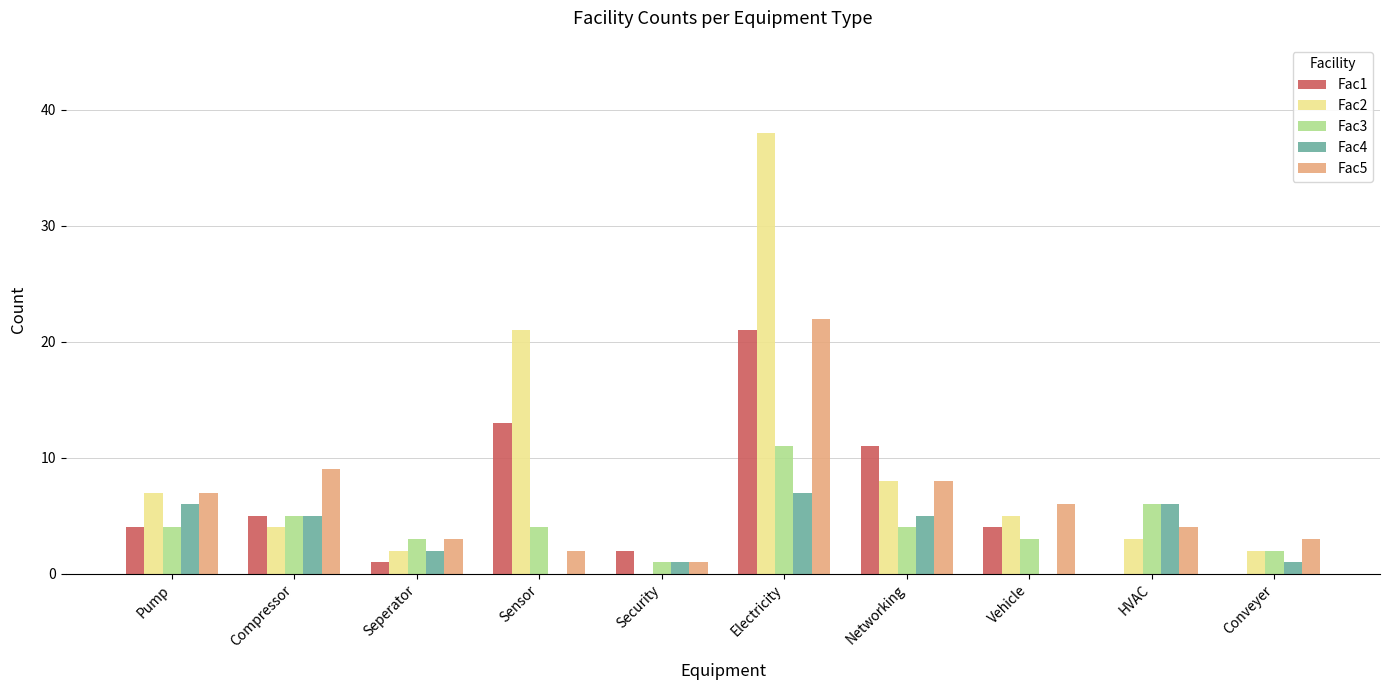

At which label is Fac5 closest to 11?

Compressor